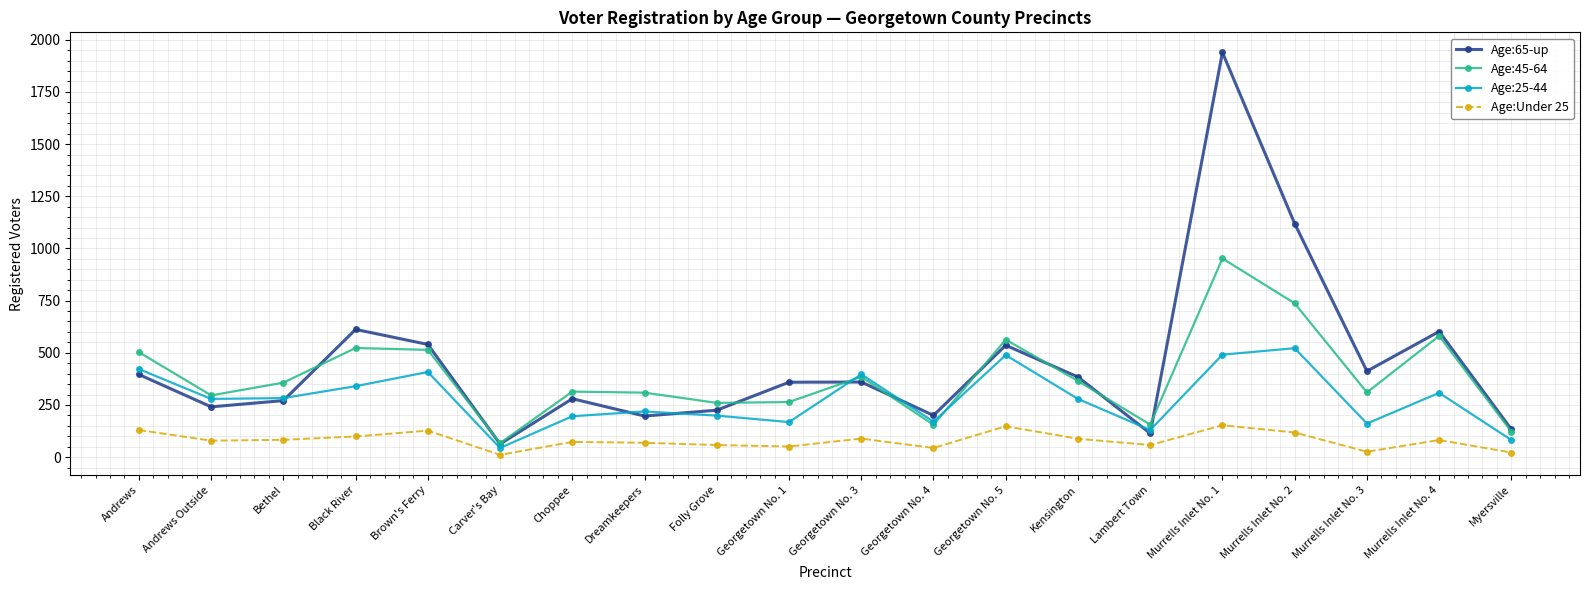

At which category does the chart reach its peak across all series?

Murrells Inlet No. 1